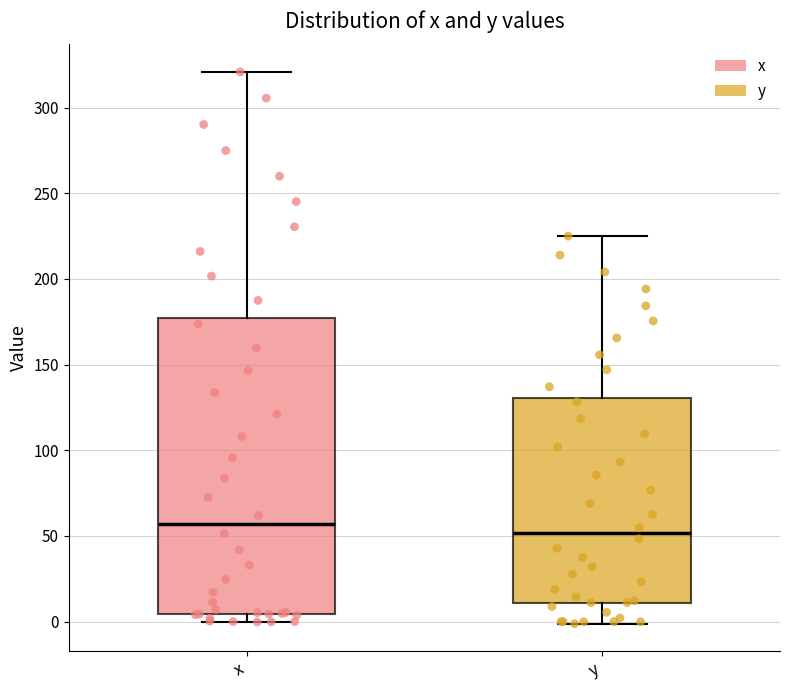

Which box's median line is the highest?

x